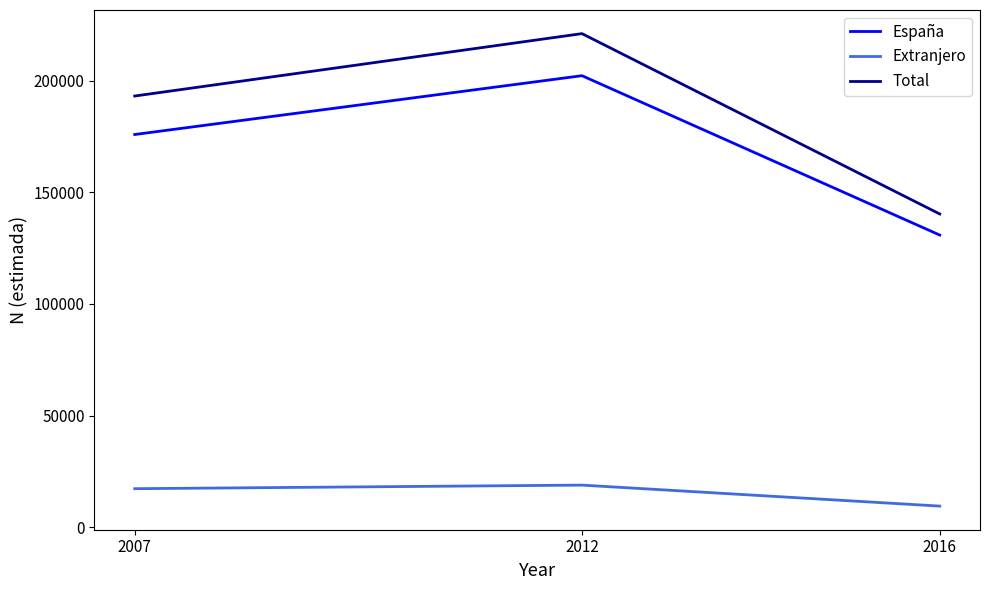

What value does the Extranjero series have at 2016?

9439